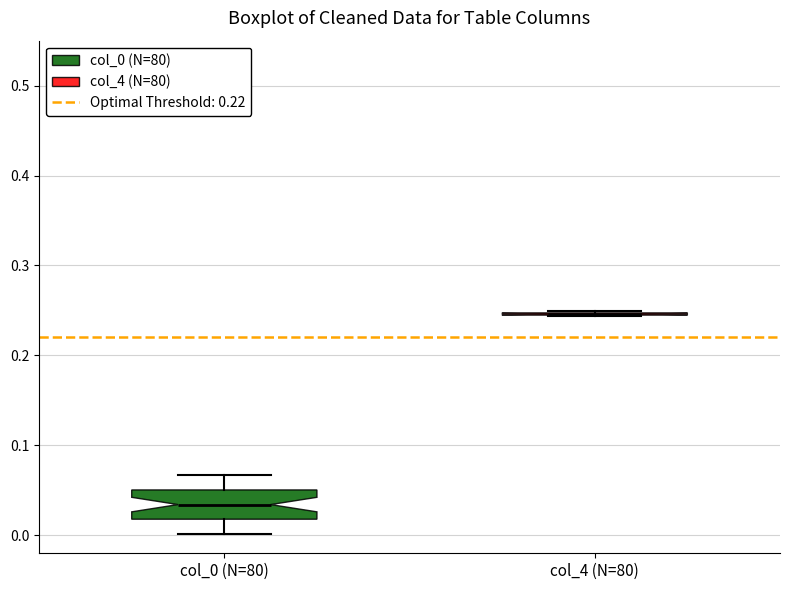

Reading left to right, read every box against the y-axis: the position of its median line, the range the box covers, and the ends of its whiskers. The values are not printed on the chart, so give them approximately, as read against the axis.

col_0 (N=80): median 0.03, box 0.02 to 0.05, whiskers 0.00 to 0.07
col_4 (N=80): box collapsed to a line at 0.25, whiskers 0.24 to 0.25